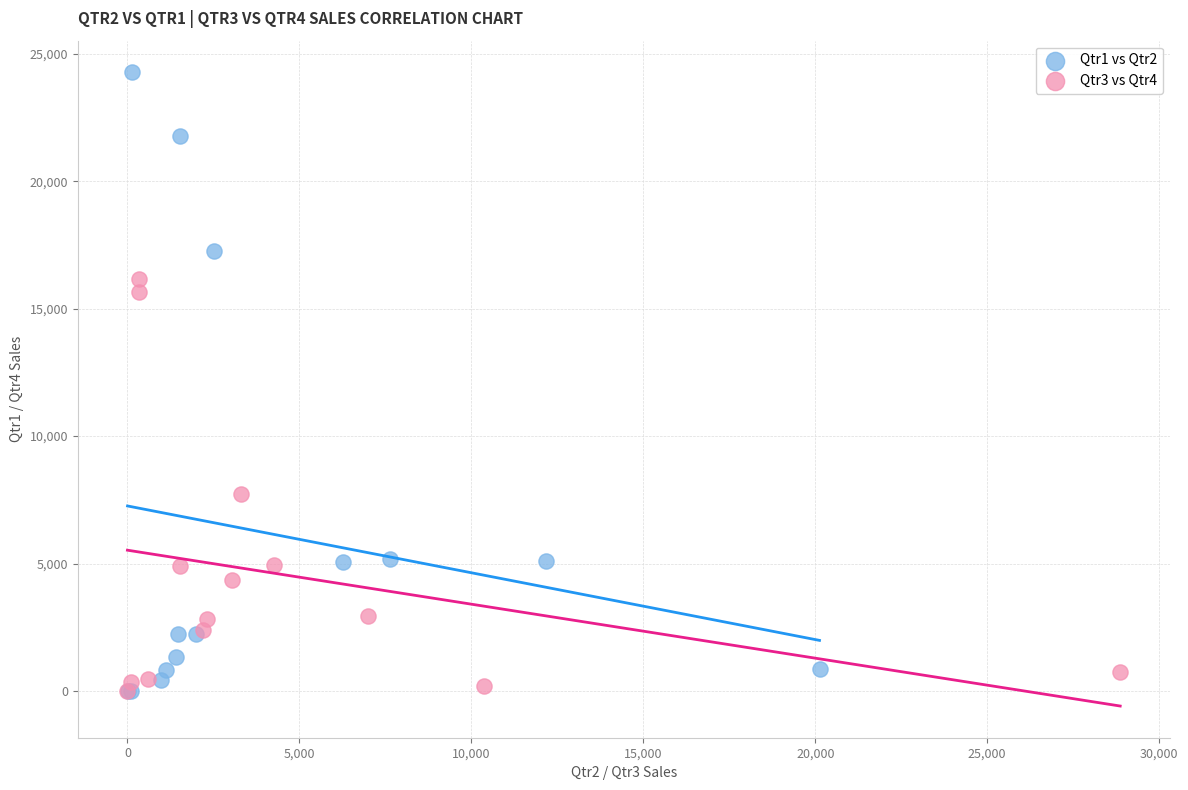

What are all the series names shown in the legend?

Qtr1 vs Qtr2, Qtr3 vs Qtr4